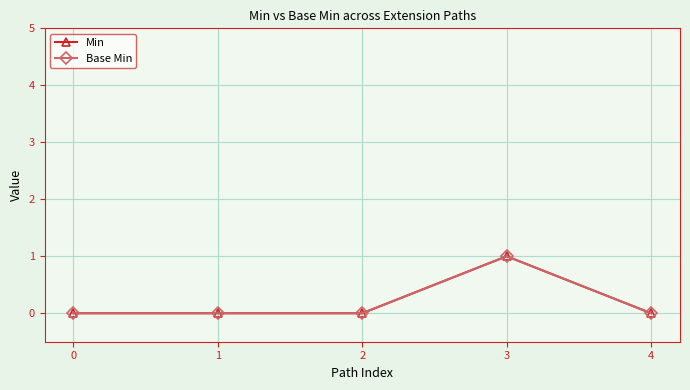

How many lines are shown in the chart?

2